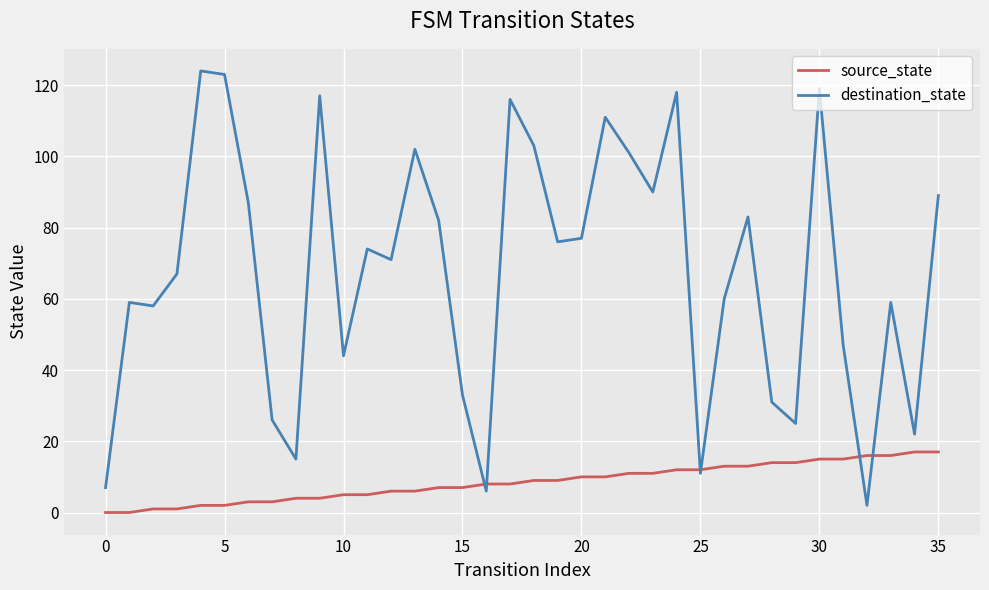

Reading left to right, list all the values displayed in this chart.

source_state: 0	0	1	1	2	2	3	3	4	4	5	5	6	6	7	7	8	8	9	9	10	10	11	11	12	12	13	13	14	14	15	15	16	16	17	17
destination_state: 7	59	58	67	124	123	87	26	15	117	44	74	71	102	82	33	6	116	103	76	77	111	101	90	118	11	60	83	31	25	119	47	2	59	22	89